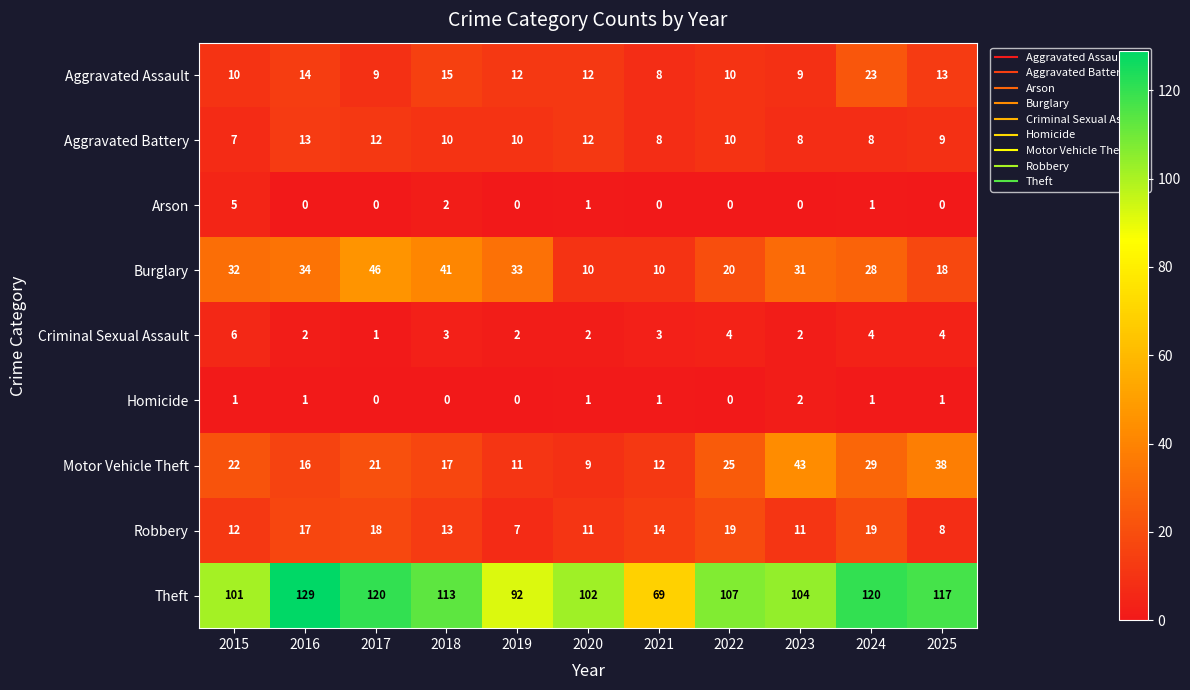

What is the sum of all Aggravated Battery values?

107